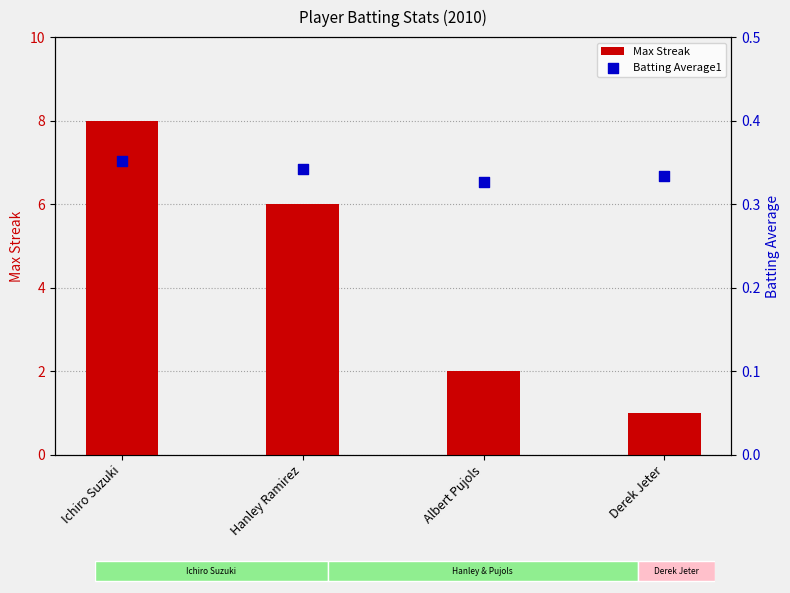

Which series has the largest total across all categories?

Max Streak